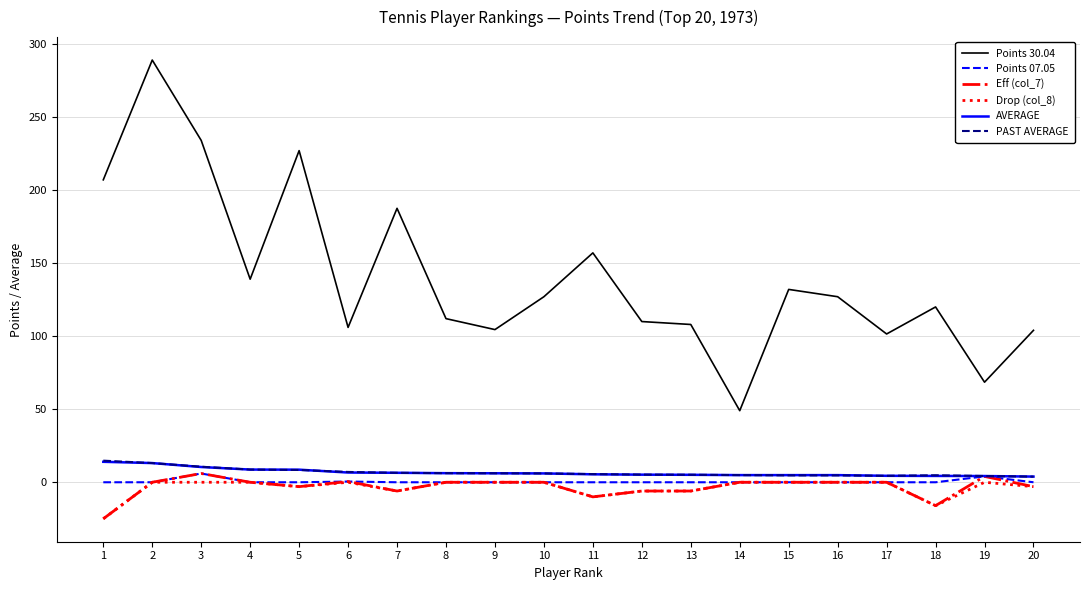

Is it true that PAST AVERAGE equals 4.7 at 16?

True